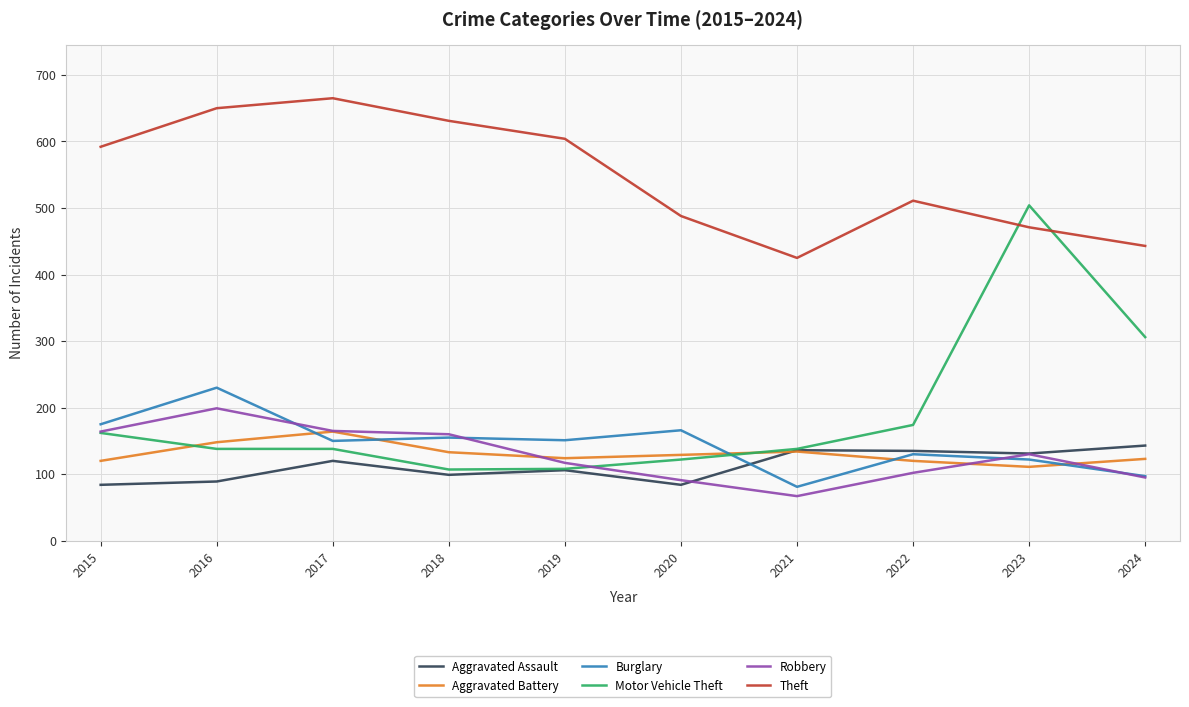

Which category has the highest value in the Aggravated Battery series?

2017